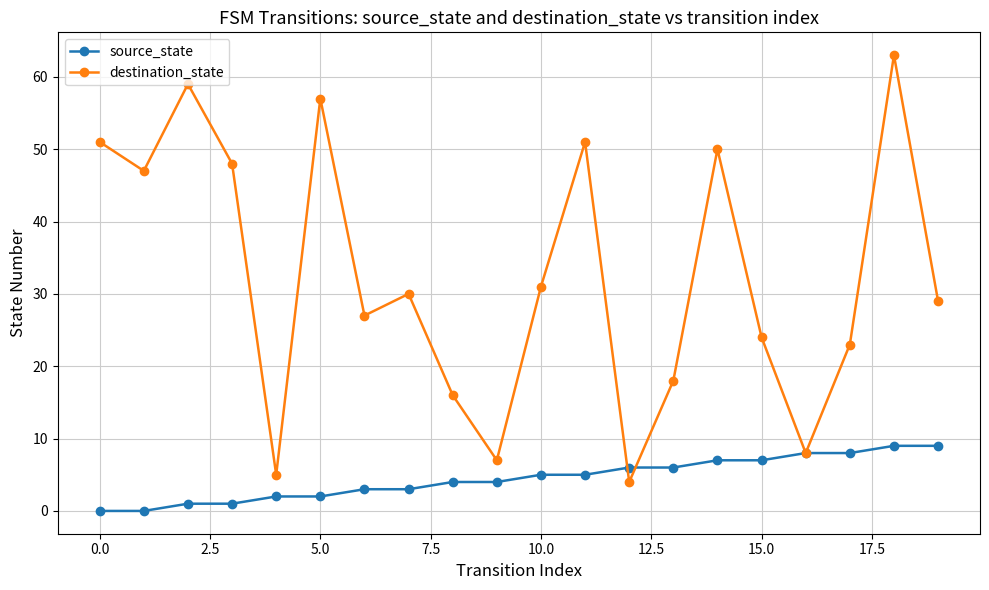

List the series in order of their overall mean, highest first.

destination_state, source_state